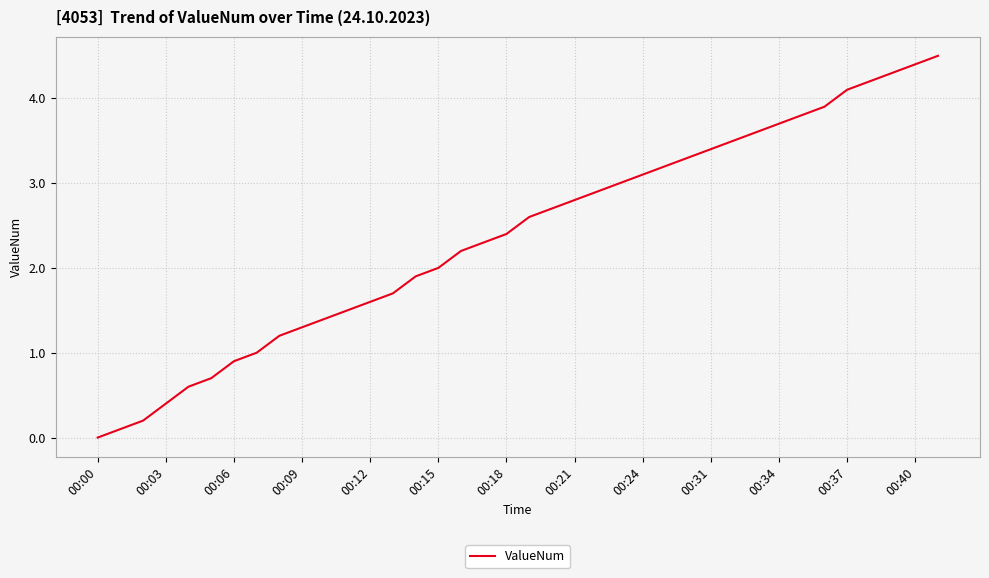

What is the greatest value displayed?

4.5